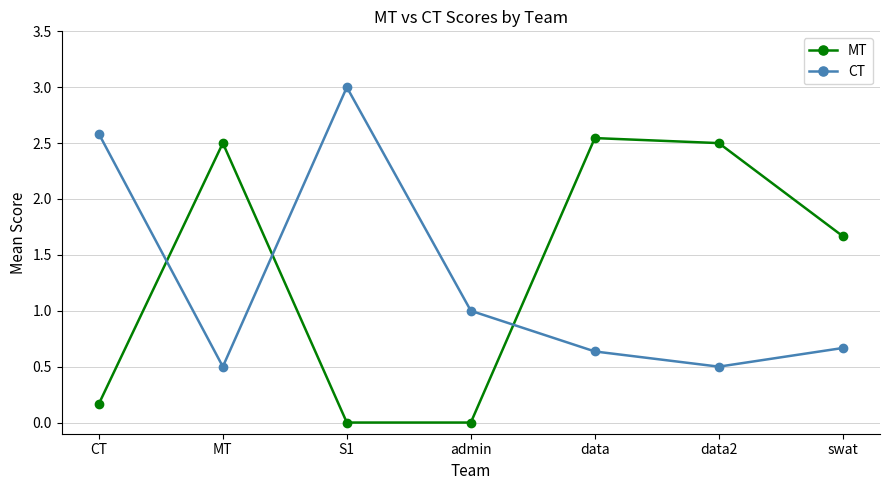

Where does the MT series first go above 1?

MT